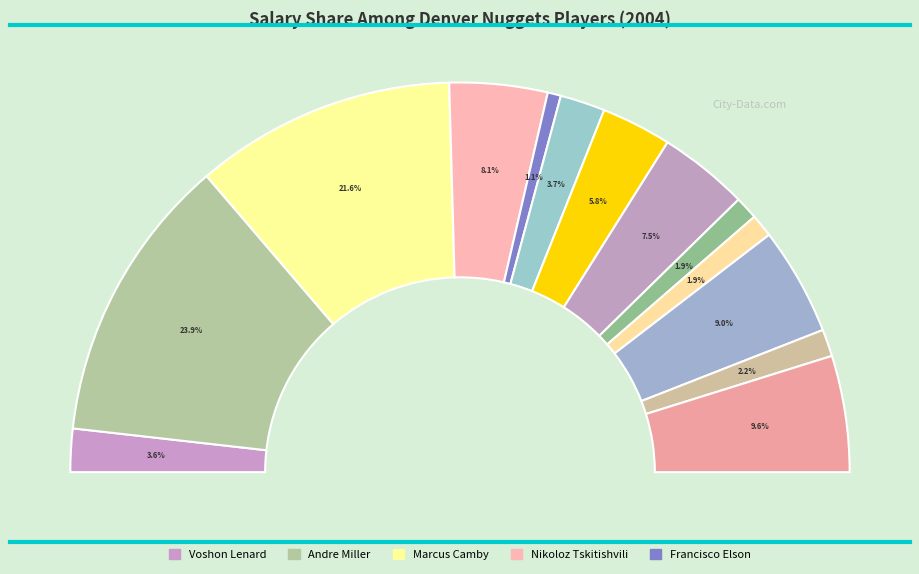

Which category has the smallest portion of the pie?

Francisco Elson